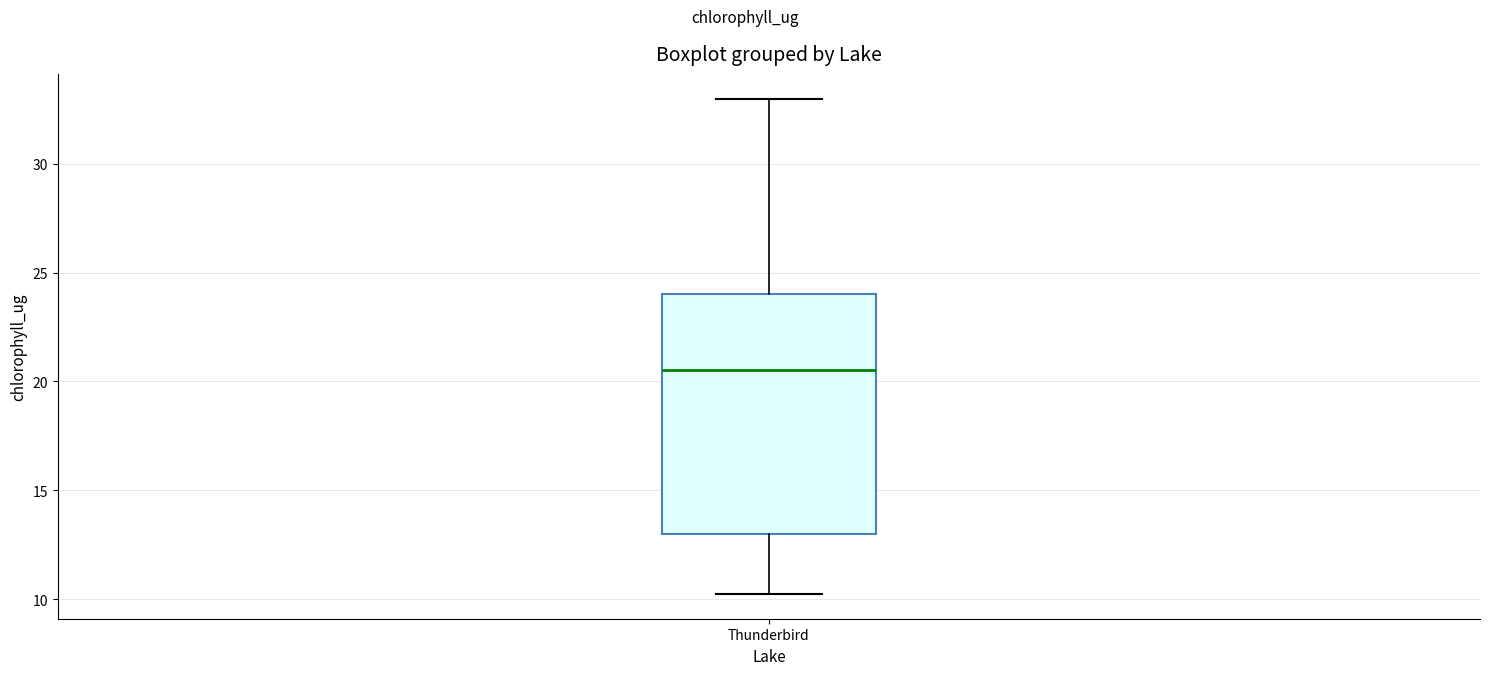

Transcribe this box plot: give where the median line is, the range the box spans, and where the two whiskers end, as read against the y-axis. The values are not printed on the chart, so give them approximately, as read against the axis.

median 20.5, box 13.0 to 24.0, whiskers 10.0 to 33.0